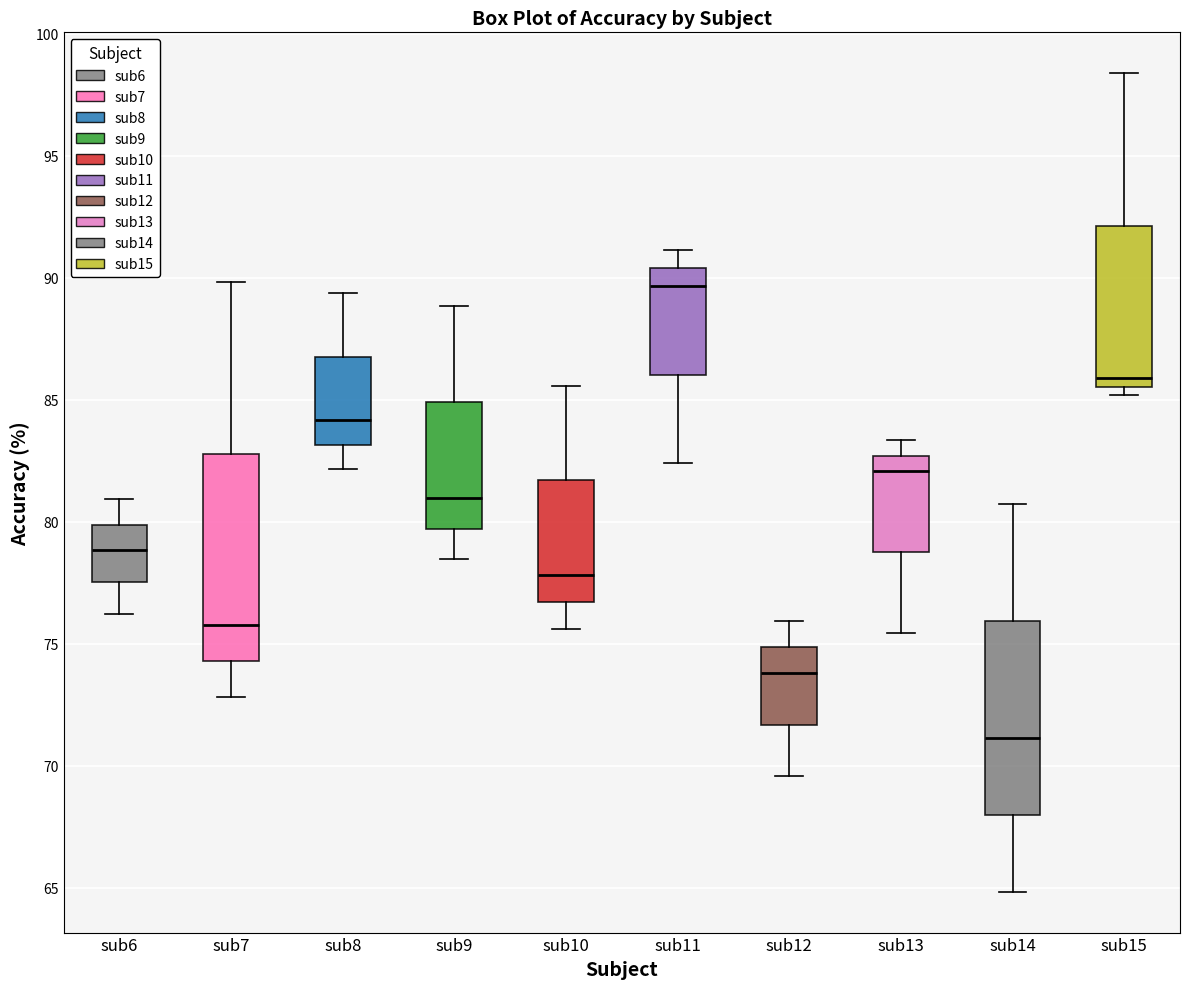

Reading left to right, read every box against the y-axis: the position of its median line, the range the box covers, and the ends of its whiskers. The values are not printed on the chart, so give them approximately, as read against the axis.

sub6: median 79.0, box 77.5 to 80.0, whiskers 76.0 to 81.0
sub7: median 75.5, box 74.5 to 83.0, whiskers 73.0 to 90.0
sub8: median 84.0, box 83.0 to 87.0, whiskers 82.0 to 89.5
sub9: median 81.0, box 79.5 to 85.0, whiskers 78.5 to 89.0
sub10: median 78.0, box 76.5 to 81.5, whiskers 75.5 to 85.5
sub11: median 89.5, box 86.0 to 90.5, whiskers 82.5 to 91.0
sub12: median 74.0, box 71.5 to 75.0, whiskers 69.5 to 76.0
sub13: median 82.0, box 78.5 to 82.5, whiskers 75.5 to 83.5
sub14: median 71.0, box 68.0 to 76.0, whiskers 65.0 to 80.5
sub15: median 86.0, box 85.5 to 92.0, whiskers 85.0 to 98.5